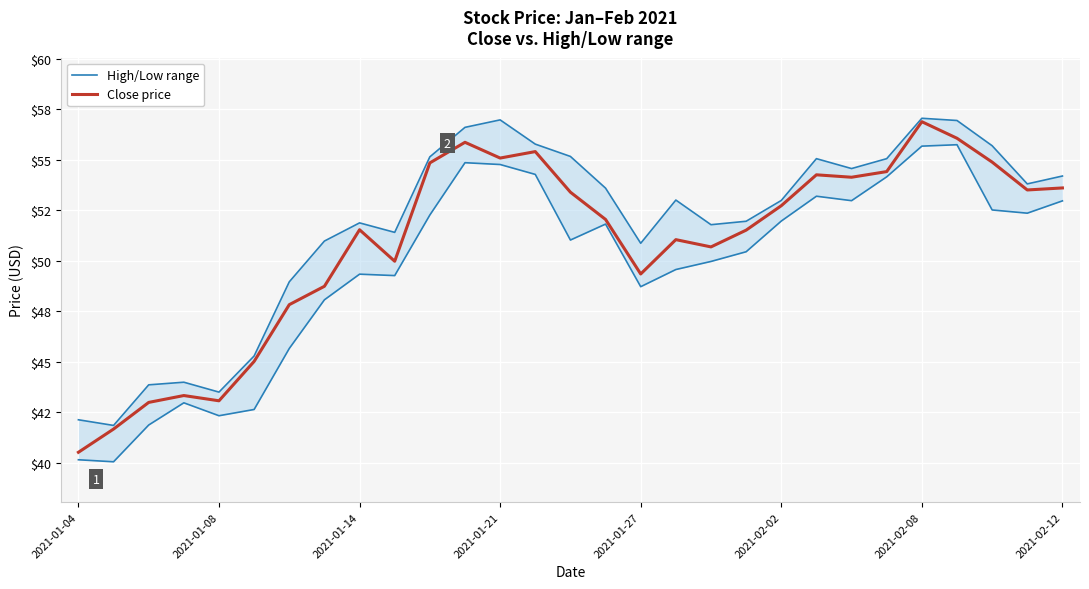

Between 10 and 23, which is larger?

10